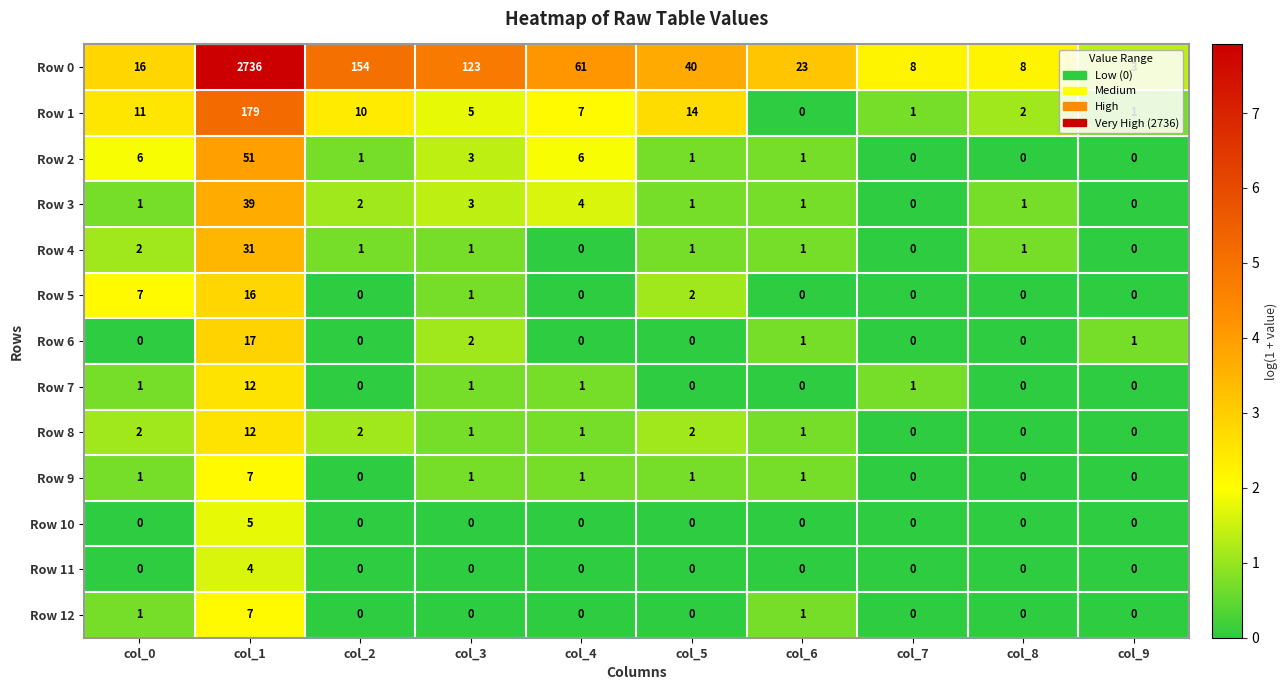

What is the approximate value of Row 0 at col_8, to the nearest 10?

10